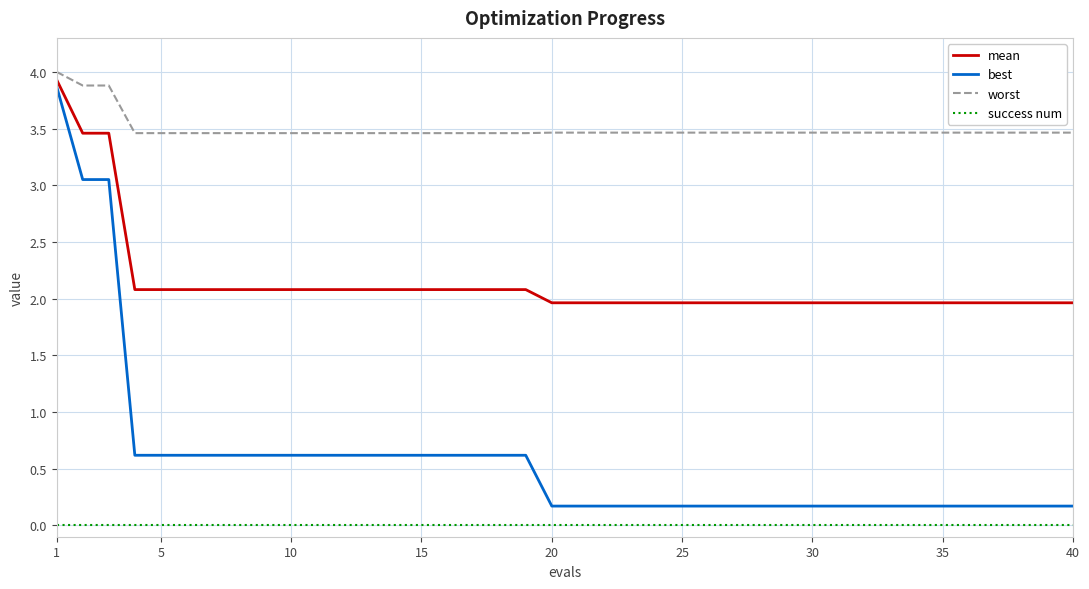

Rank the series by their average value, from lowest to highest.

success num, best, mean, worst